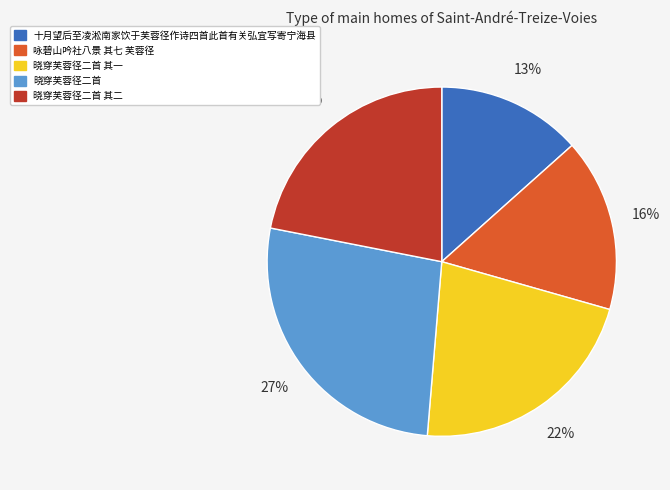

Which slice is the largest?

晓穿芙蓉径二首